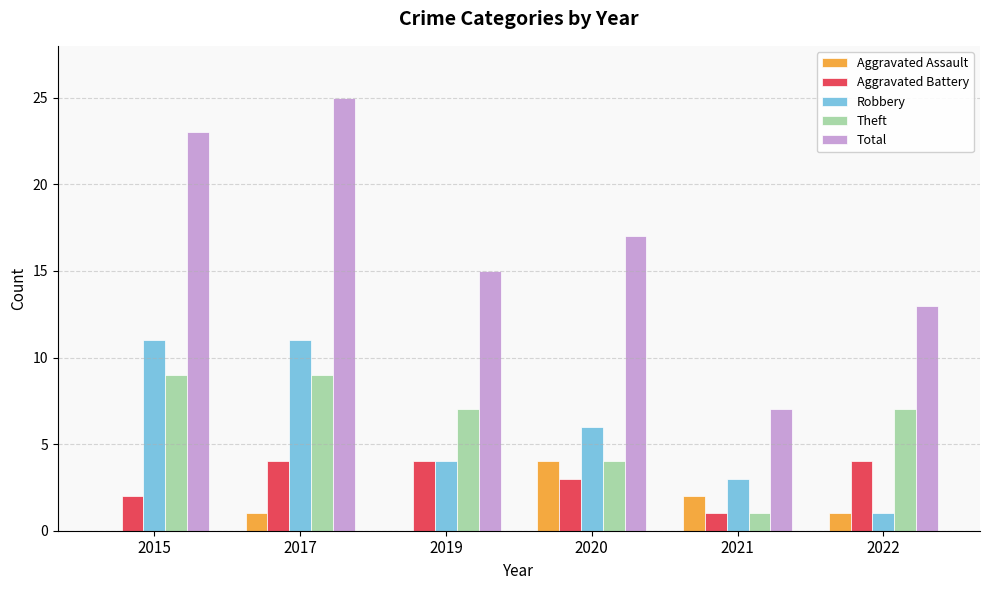

Which series changed the most between 2020 and 2021?

Total